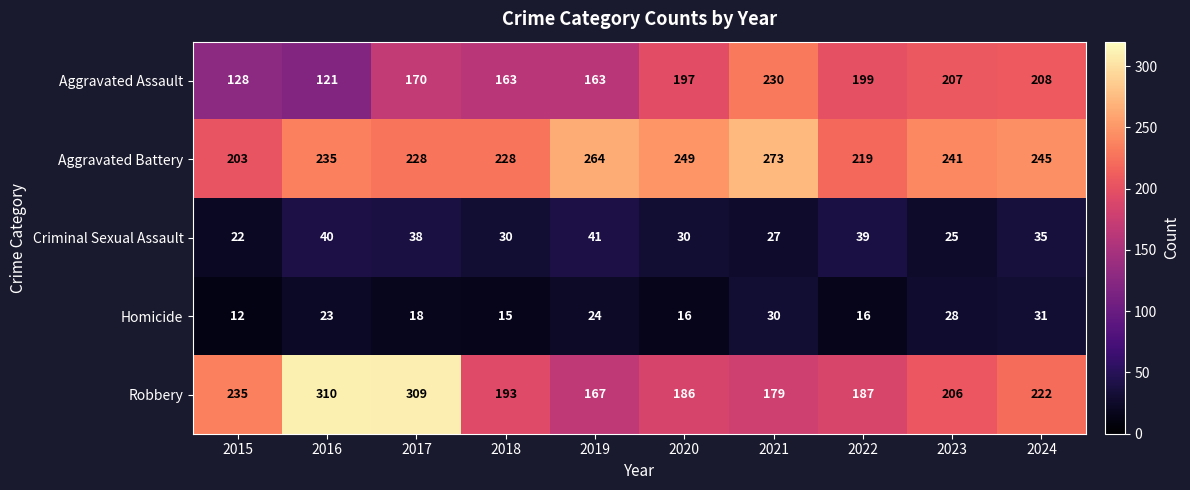

What is the sum of the Robbery values at 2020 and 2015?

421